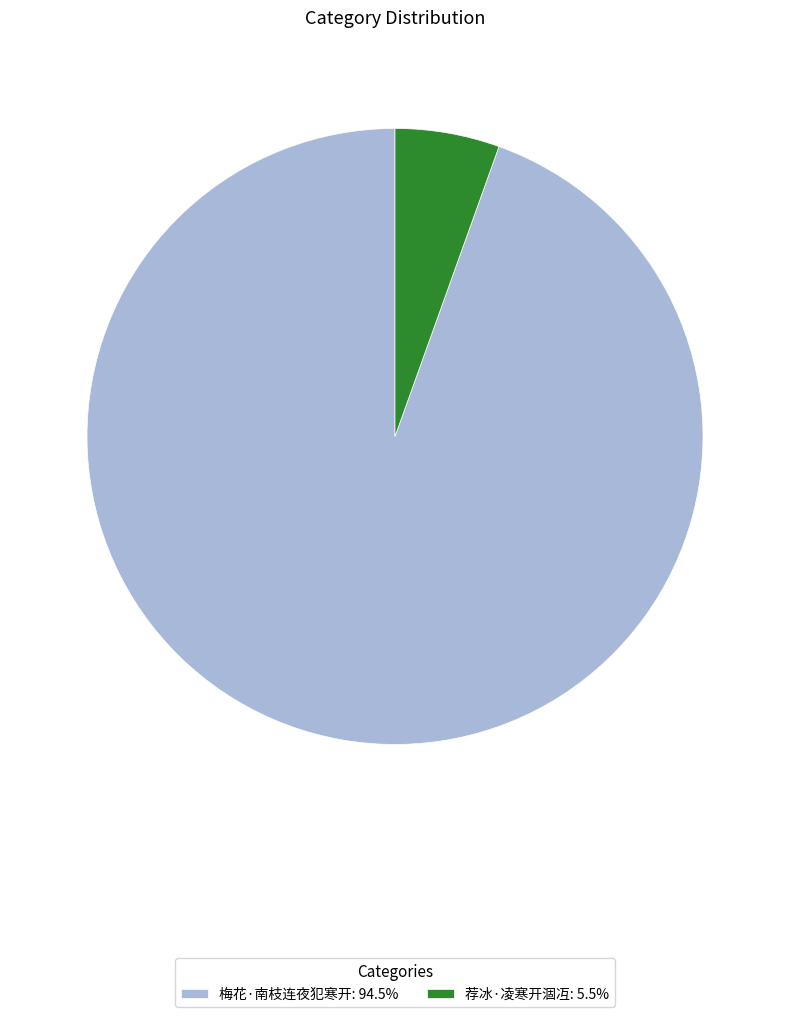

Is 梅花·南枝连夜犯寒开 the majority of the pie?

Yes